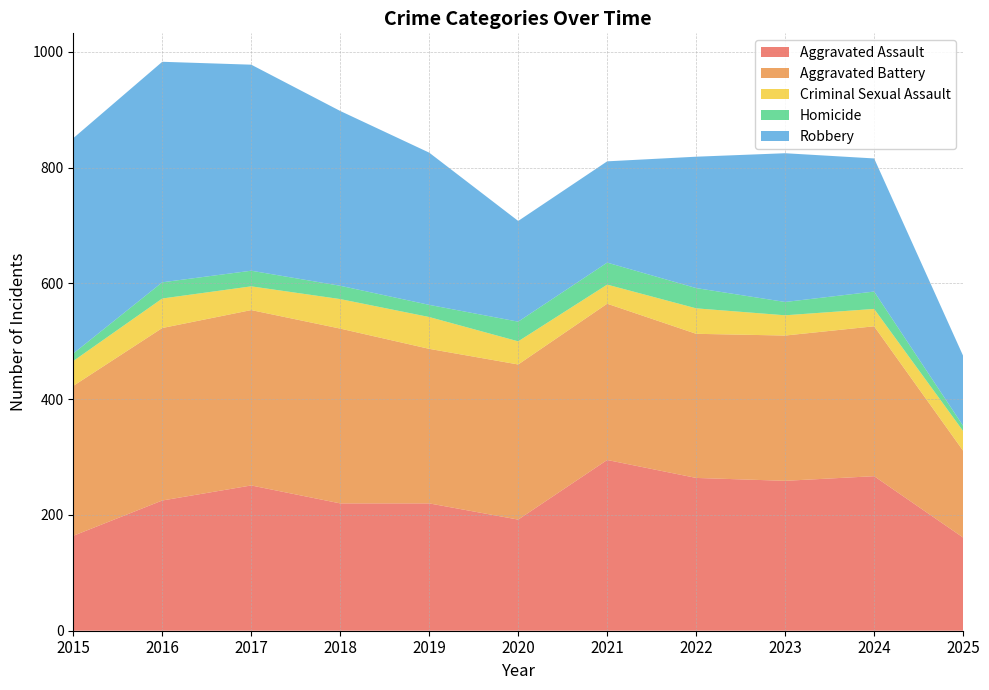

Reading left to right, what are all the values shown in this chart?

Aggravated Assault: 2015=164	2016=225	2017=251	2018=220	2019=220	2020=192	2021=295	2022=264	2023=259	2024=267	2025=161
Aggravated Battery: 2015=259	2016=298	2017=303	2018=302	2019=267	2020=268	2021=270	2022=249	2023=251	2024=259	2025=150
Criminal Sexual Assault: 2015=43	2016=51	2017=41	2018=51	2019=55	2020=40	2021=33	2022=44	2023=35	2024=30	2025=34
Homicide: 2015=13	2016=28	2017=27	2018=23	2019=21	2020=34	2021=38	2022=35	2023=23	2024=30	2025=9
Robbery: 2015=372	2016=381	2017=356	2018=302	2019=263	2020=174	2021=175	2022=227	2023=257	2024=230	2025=121